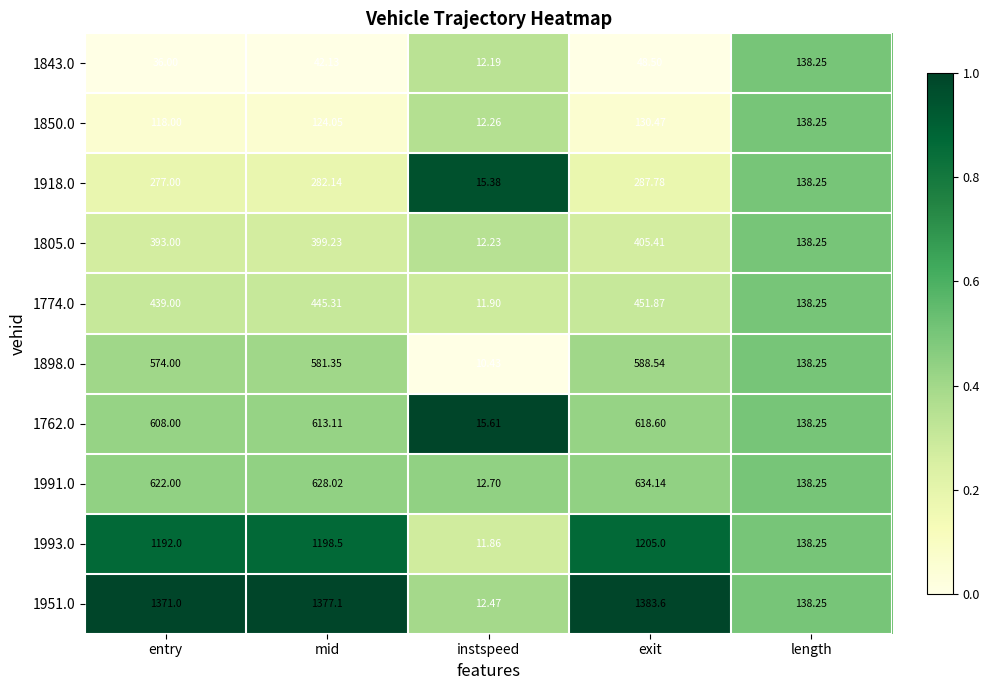

At which label does 1850.0 first exceed 124?

mid